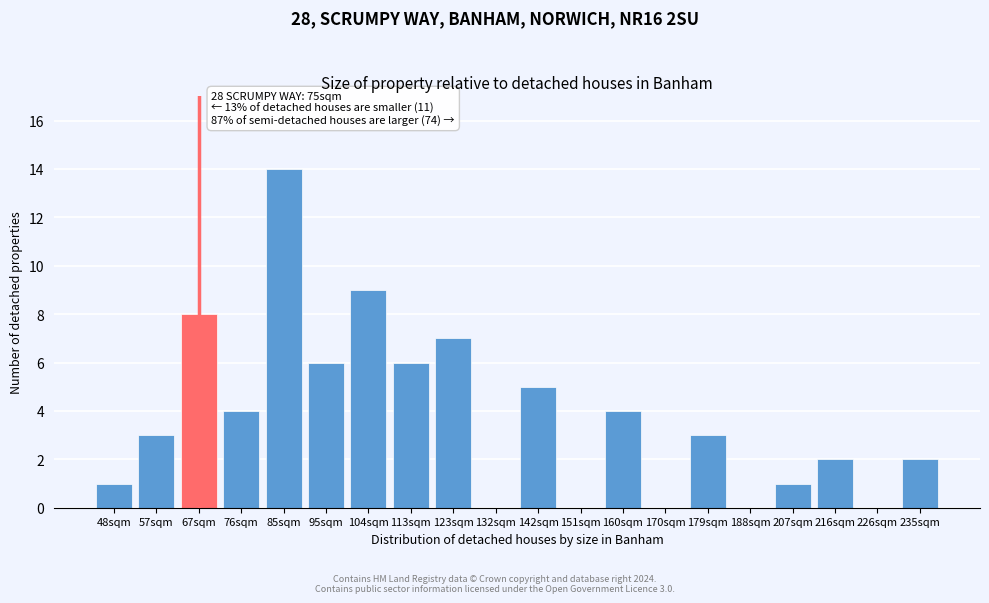

Reading left to right, extract all data points from this chart.

48sqm=1	57sqm=3	67sqm=8	76sqm=4	85sqm=14	95sqm=6	104sqm=9	113sqm=6	123sqm=7	132sqm=0	142sqm=5	151sqm=0	160sqm=4	170sqm=0	179sqm=3	188sqm=0	207sqm=1	216sqm=2	226sqm=0	235sqm=2